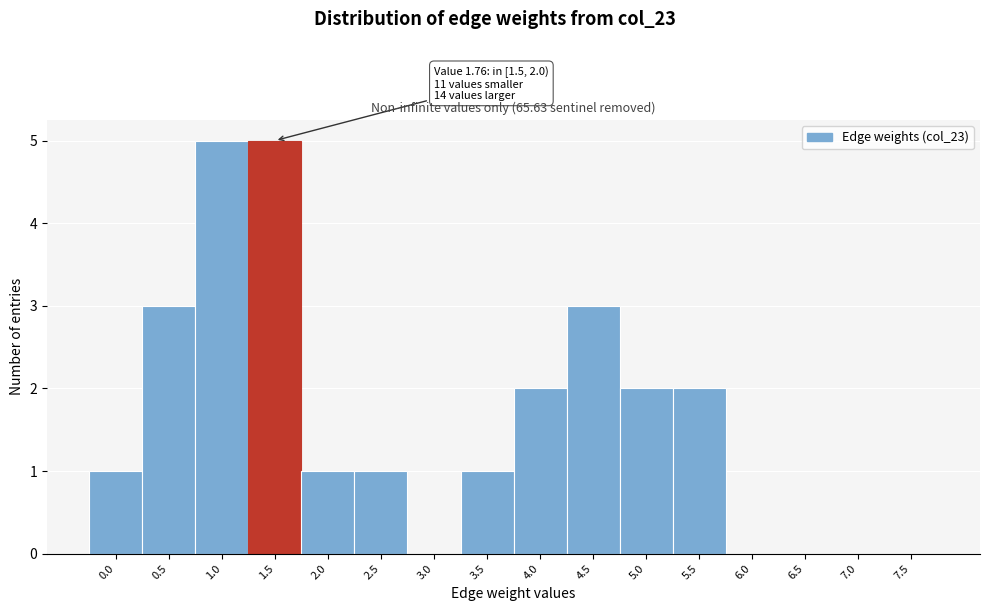

Reading left to right, transcribe all the data shown in this chart.

0.0=1	0.5=3	1.0=5	1.5=5	2.0=1	2.5=1	3.0=0	3.5=1	4.0=2	4.5=3	5.0=2	5.5=2	6.0=0	6.5=0	7.0=0	7.5=0